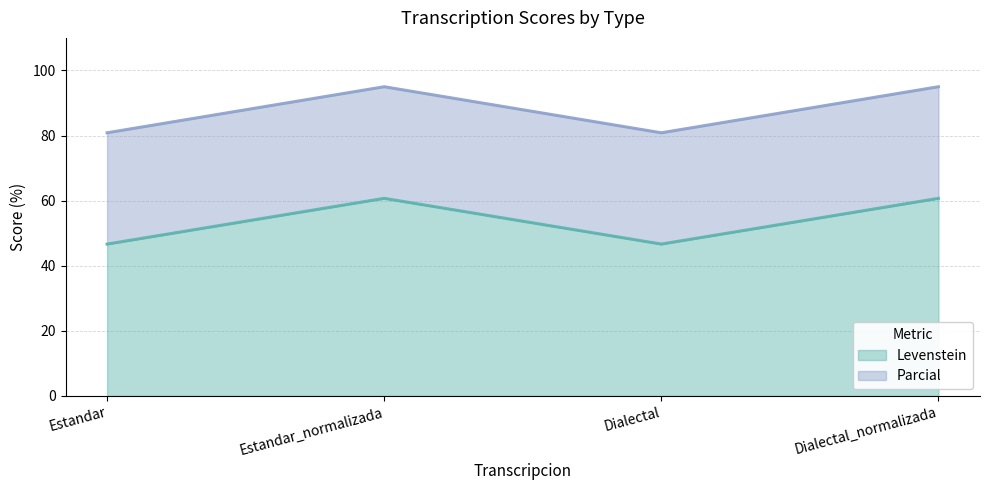

At which label does Levenstein first exceed 60?

Estandar_normalizada